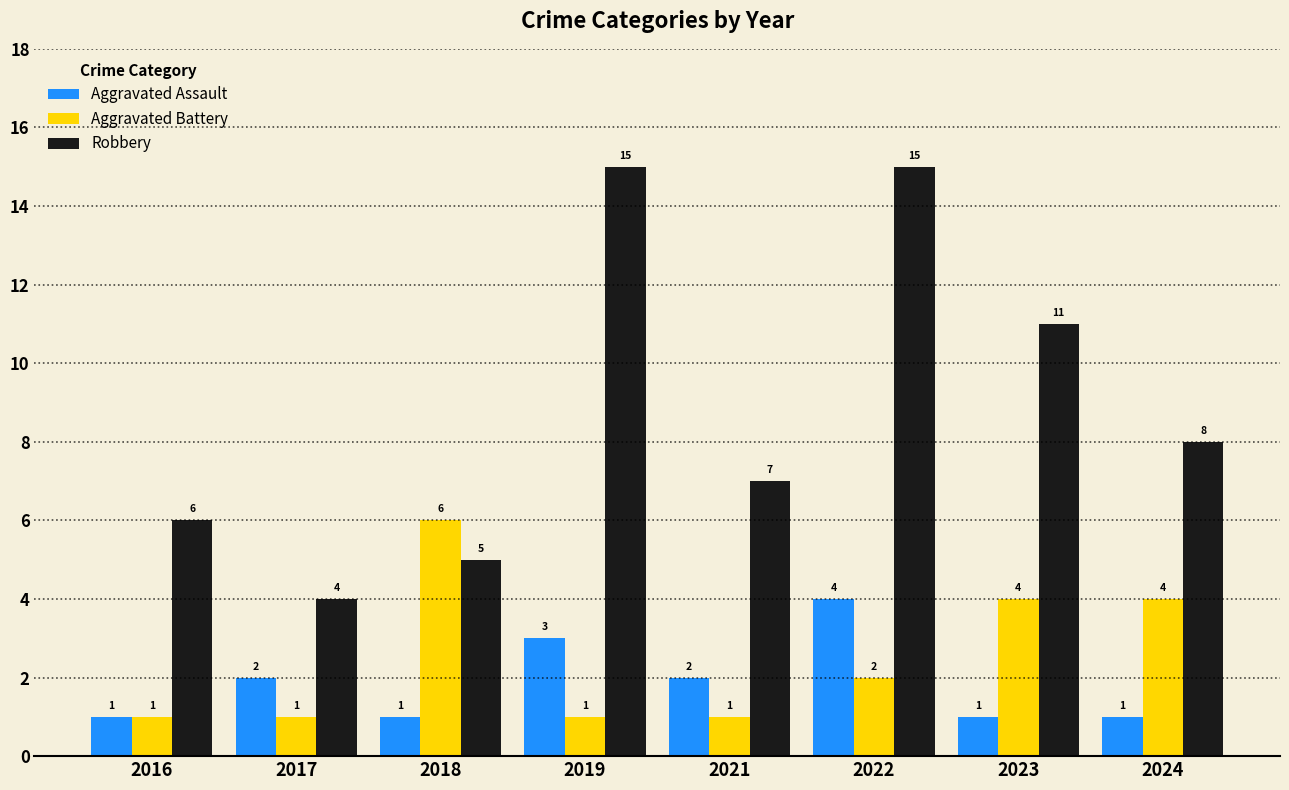

Does the chart contain any negative values?

No